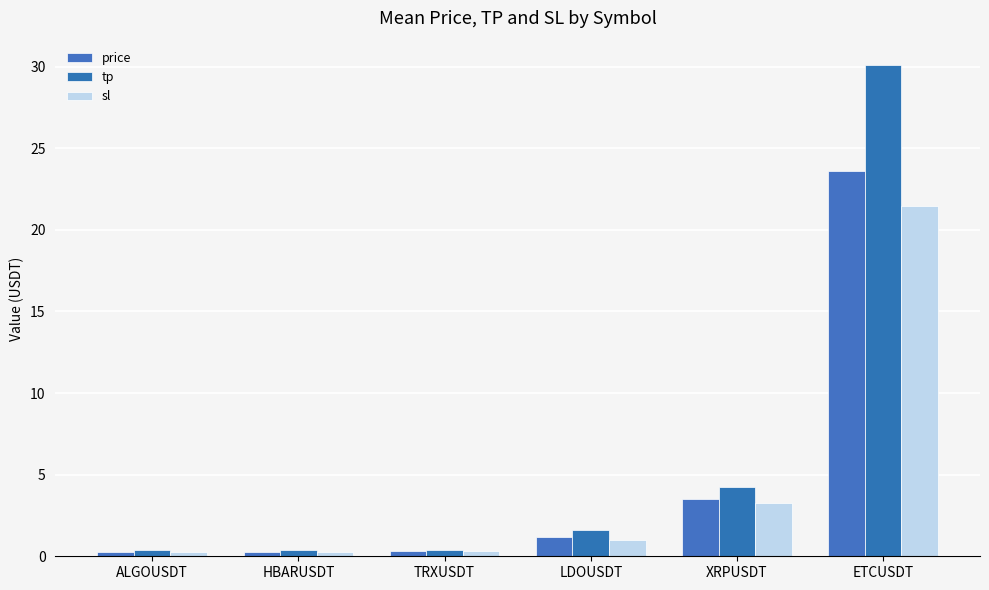

At which label does sl reach its minimum?

HBARUSDT